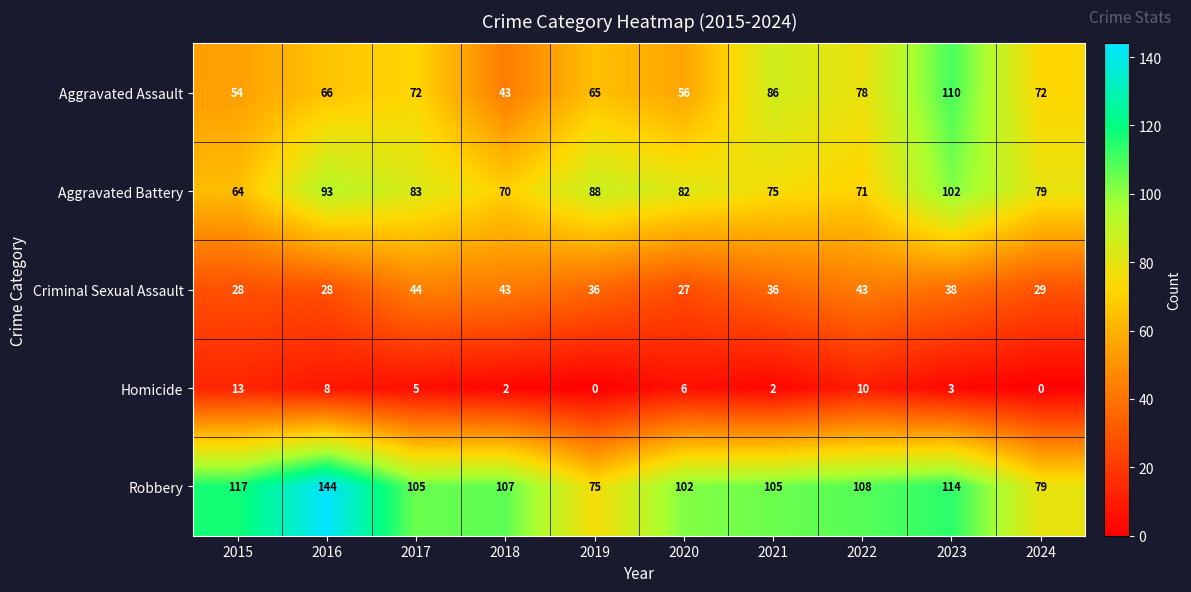

Count the number of data series in this chart.

5